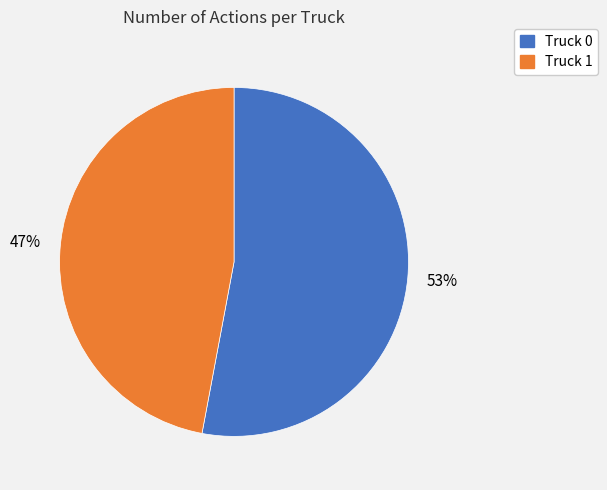

Which category has the smallest portion of the pie?

Truck 1